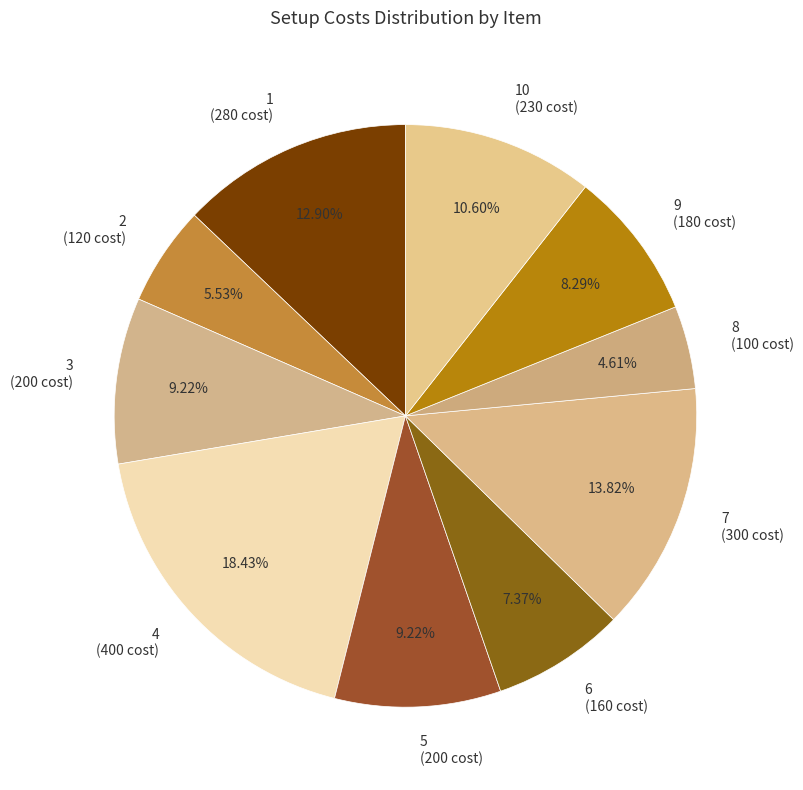

How many slices are in this pie chart?

10